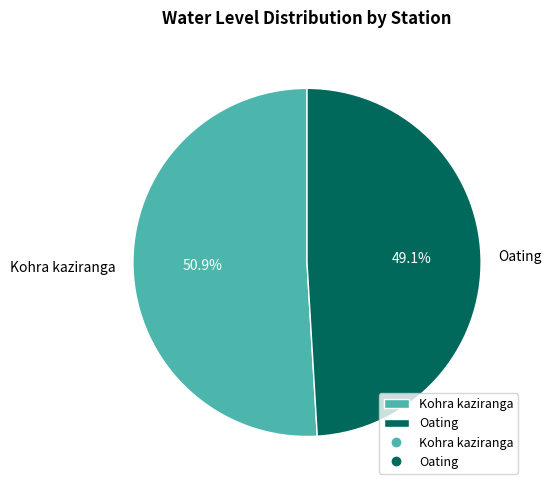

What percentage is NOT represented by Kohra kaziranga?

49.1%